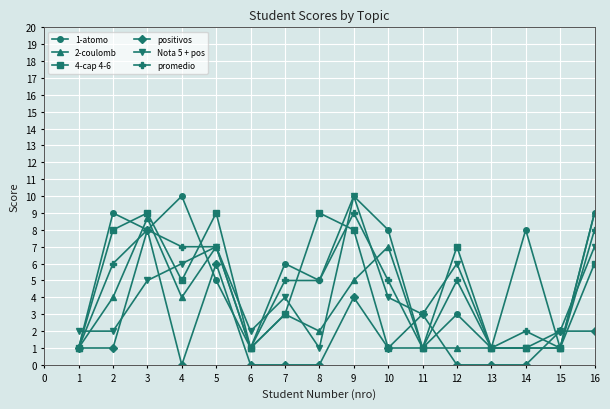

What is the difference between the highest and lowest values at 1?

1.0